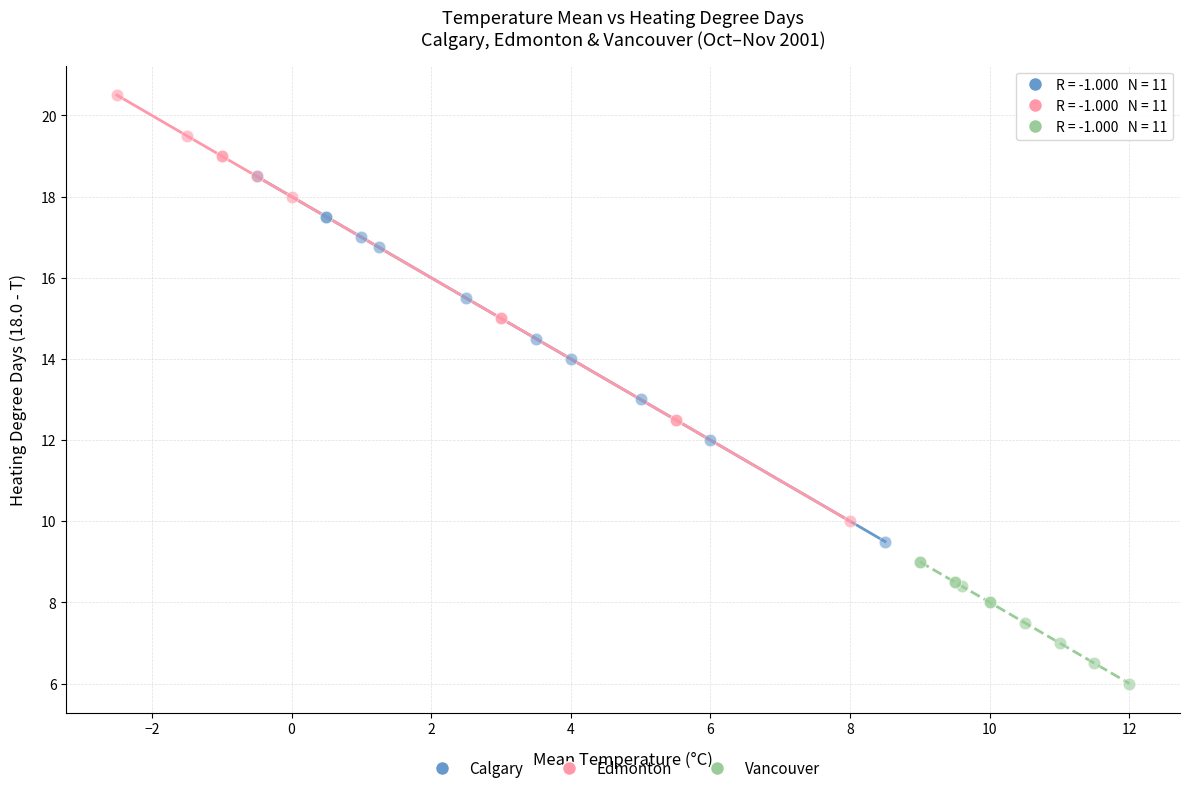

Which series contains the highest Y value?

Edmonton